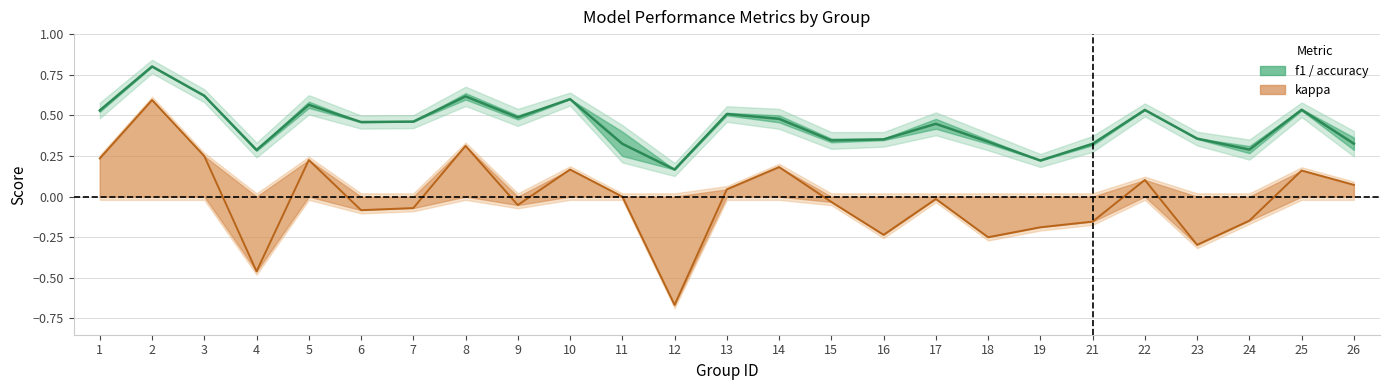

Rank the series at 25 from lowest to highest value.

kappa, f1